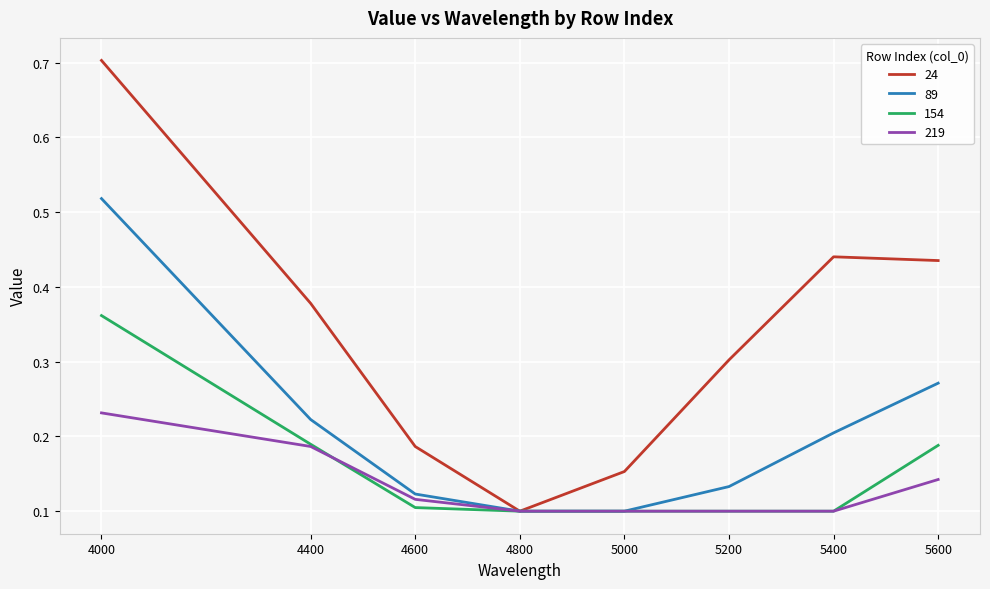

True or false: 89 has more than 2 points higher than both neighbors.

False